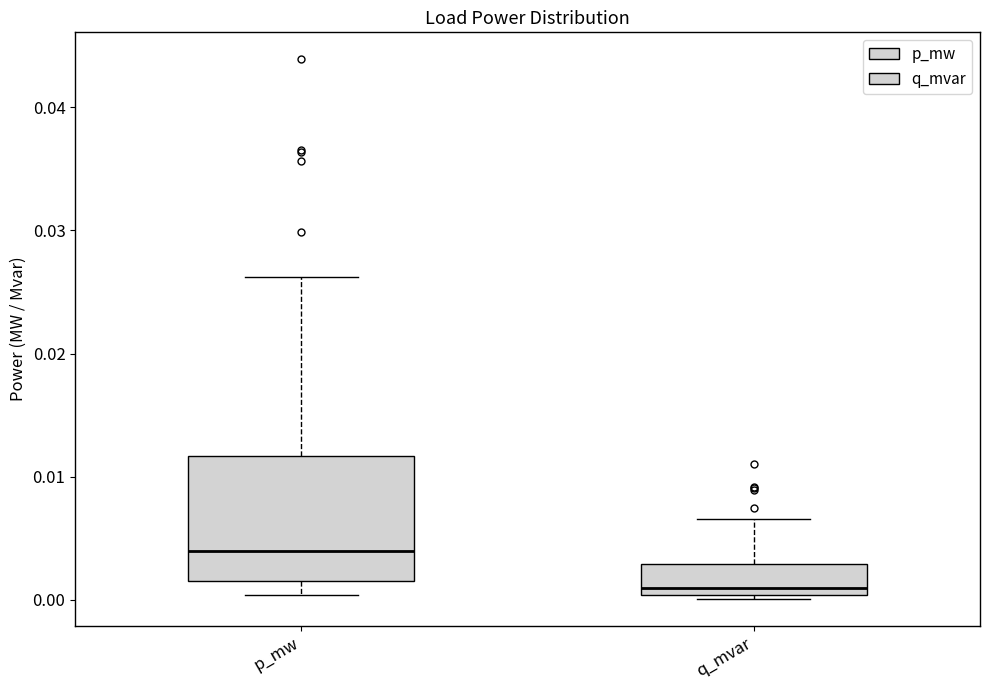

Reading left to right, read every box against the y-axis: the position of its median line, the range the box covers, and the ends of its whiskers. The values are not printed on the chart, so give them approximately, as read against the axis.

p_mw: median 0.004, box 0.002 to 0.012, whiskers 0.000 to 0.026
q_mvar: median 0.001, box 0.000 to 0.003, whiskers 0.000 to 0.007